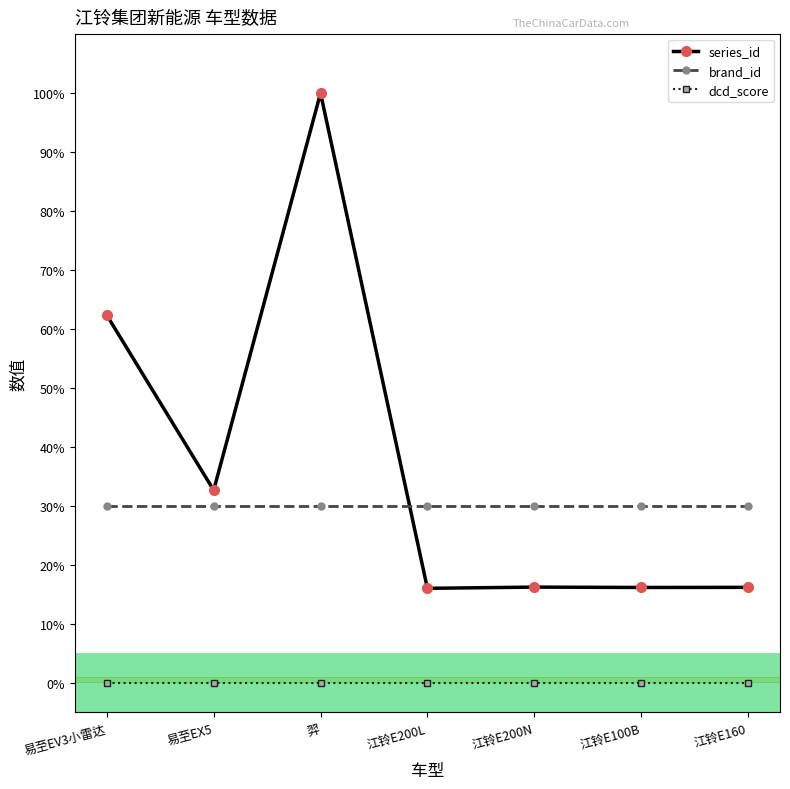

At which label does series_id reach its peak?

羿